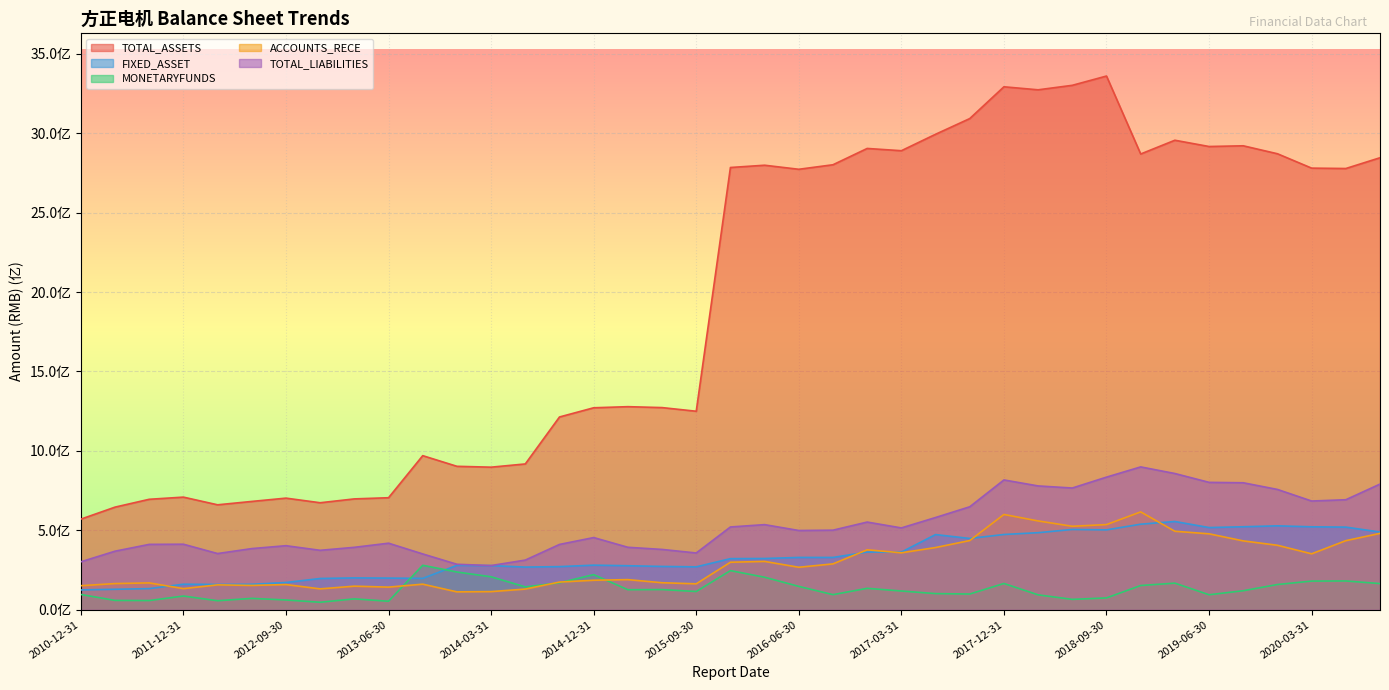

Does the chart display data point markers on the line(s)?

No